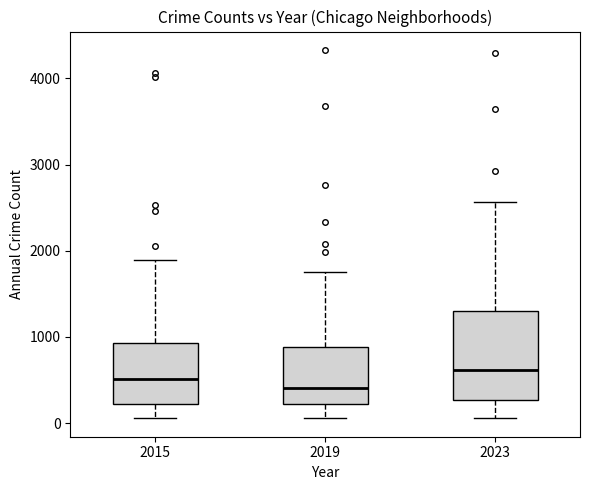

Reading left to right, read every box against the y-axis: the position of its median line, the range the box covers, and the ends of its whiskers. The values are not printed on the chart, so give them approximately, as read against the axis.

2015: median 500, box 200 to 900, whiskers 100 to 1900
2019: median 400, box 200 to 900, whiskers 100 to 1800
2023: median 600, box 300 to 1300, whiskers 100 to 2600